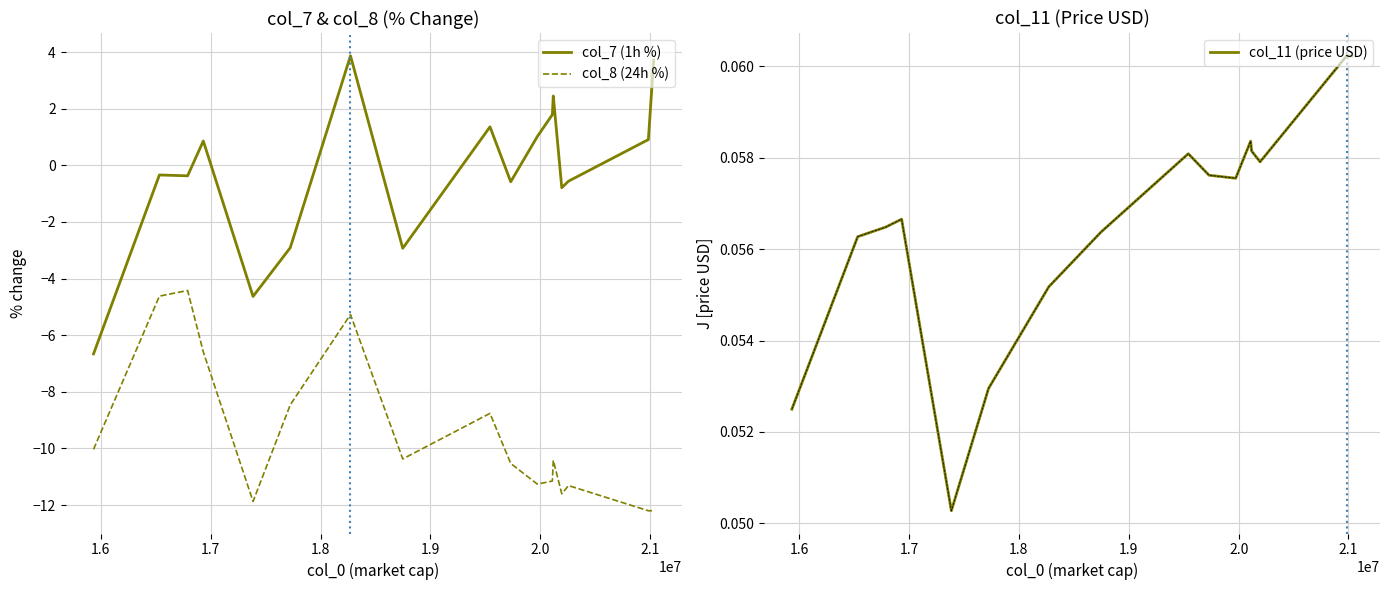

Between which two adjacent categories do col_7 (1h %) and col_11 (price USD) first intersect?

1.7 and 1.8